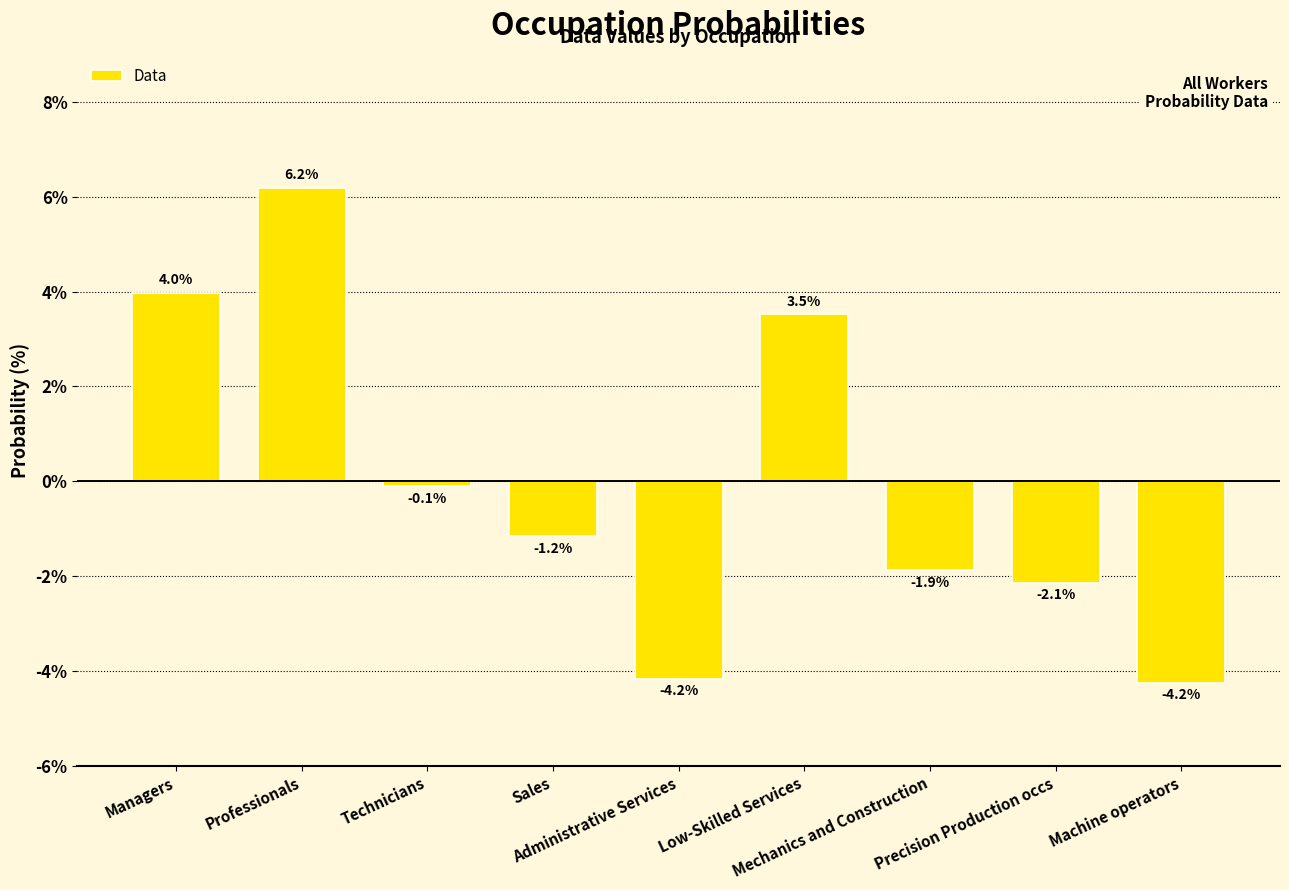

What is the maximum value shown in the chart?

6.2